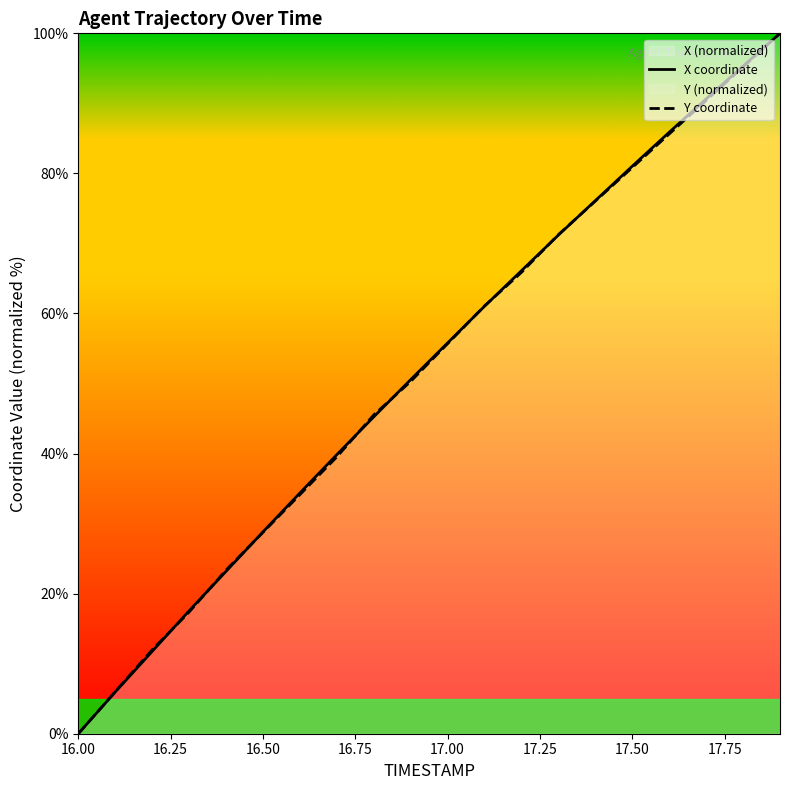

The value of Y coordinate at 16.50 is 43.1. True or false?

False